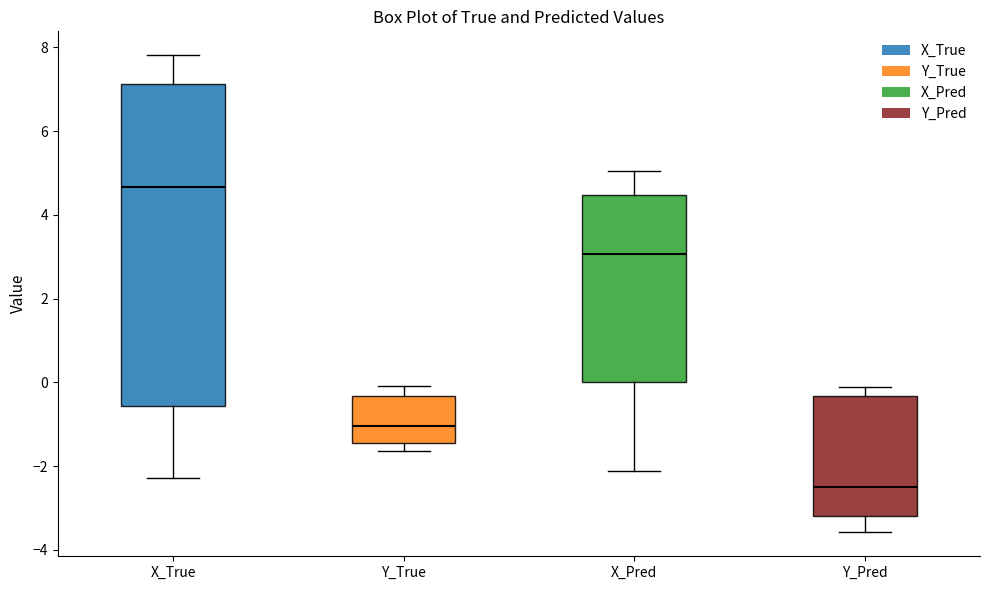

Reading left to right, read every box against the y-axis: the position of its median line, the range the box covers, and the ends of its whiskers. The values are not printed on the chart, so give them approximately, as read against the axis.

X_True: median 4.6, box -0.6 to 7.2, whiskers -2.2 to 7.8
Y_True: median -1.0, box -1.4 to -0.4, whiskers -1.6 to 0.0
X_Pred: median 3.0, box 0.0 to 4.4, whiskers -2.2 to 5.0
Y_Pred: median -2.4, box -3.2 to -0.4, whiskers -3.6 to -0.2